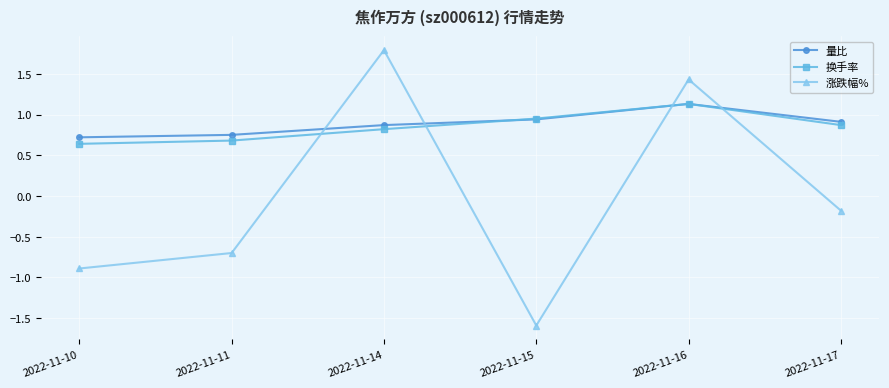

What are all the series names shown in the legend?

量比, 换手率, 涨跌幅%